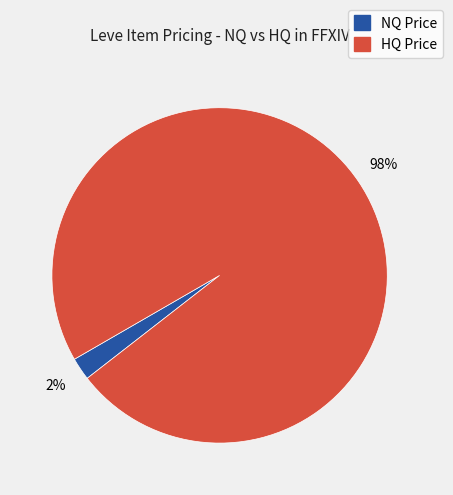

To the nearest percent, what is the average slice percentage?

50%